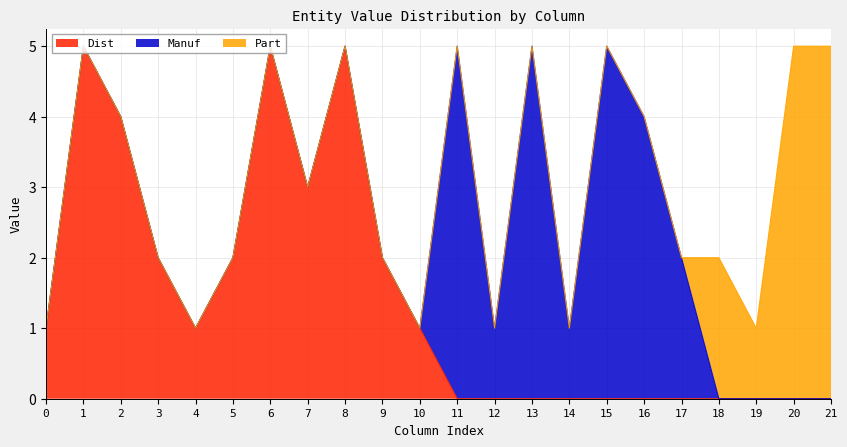

The Dist series shows 2 at 6. True or false?

False